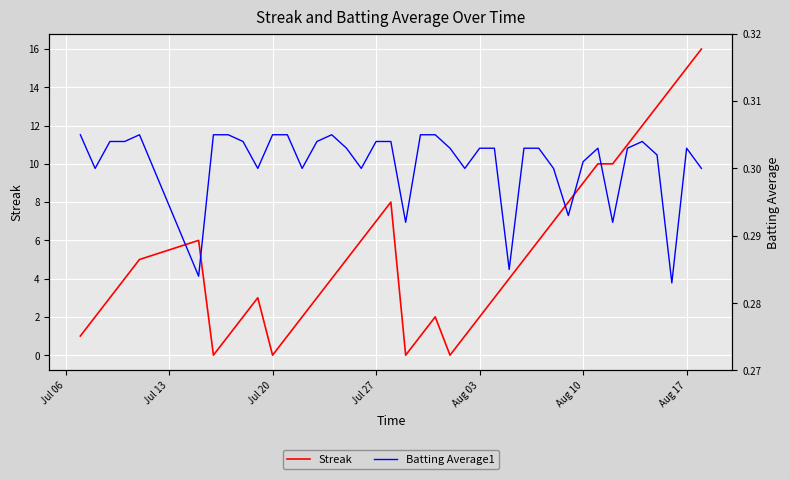

Which series has the largest total across all categories?

Streak